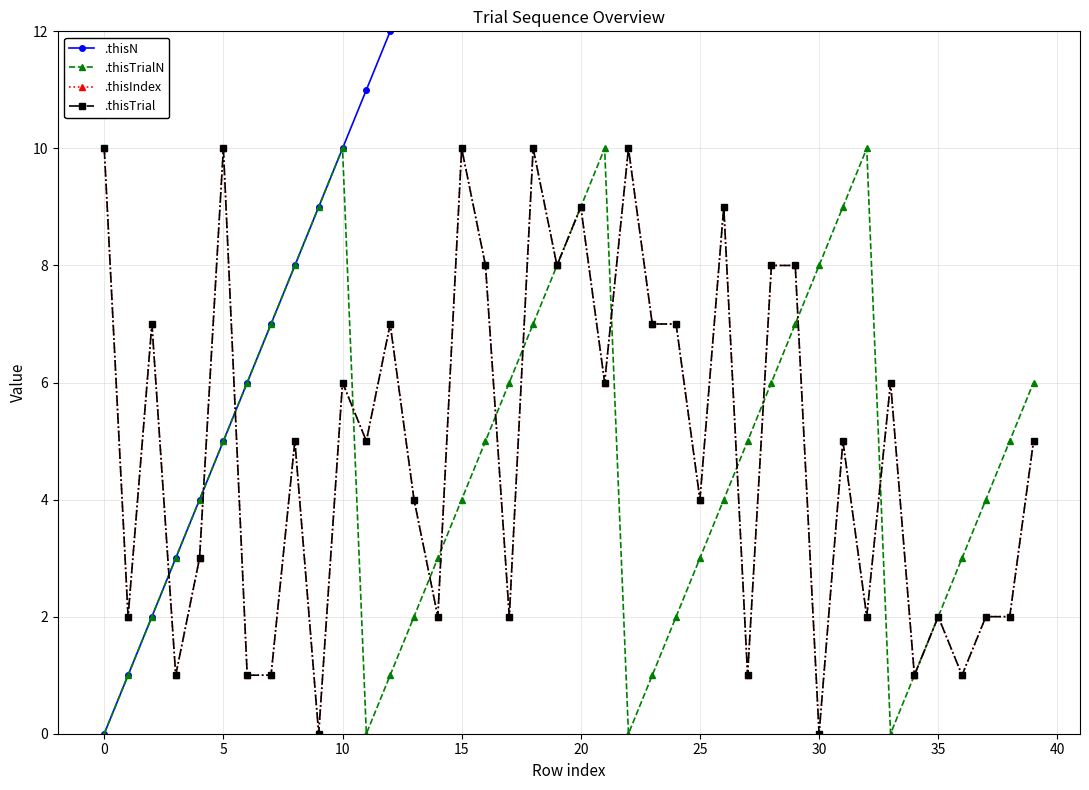

Between 15 and 19, which is larger?

19